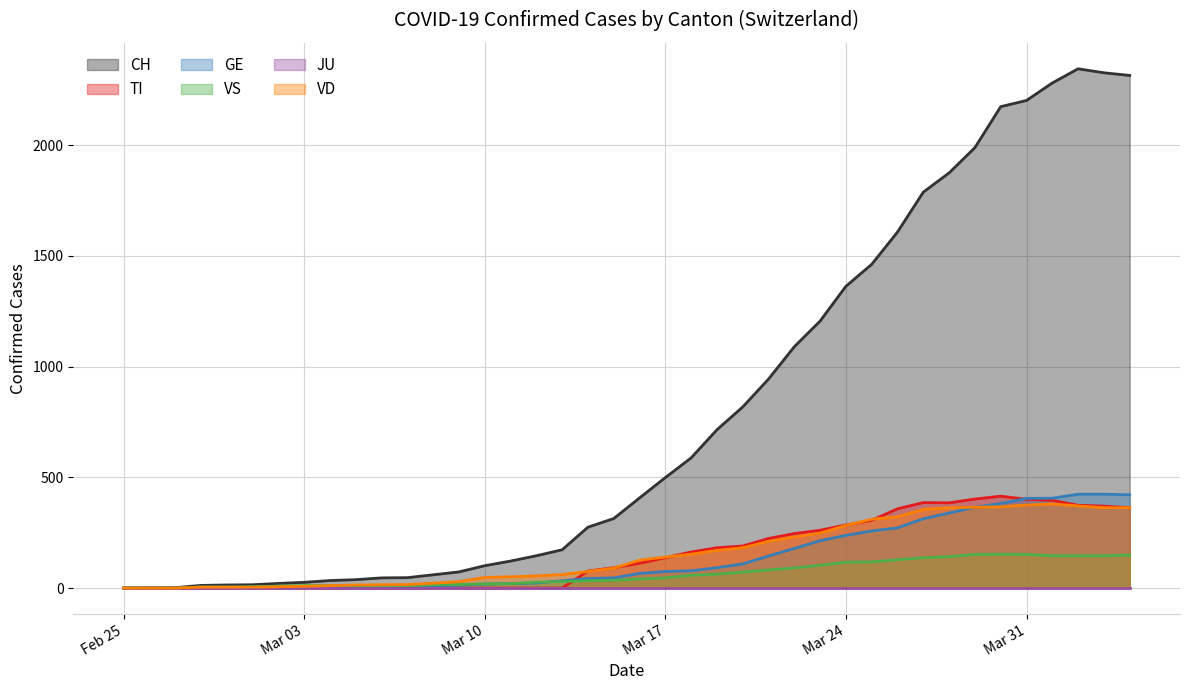

Which series has the largest total across all categories?

CH